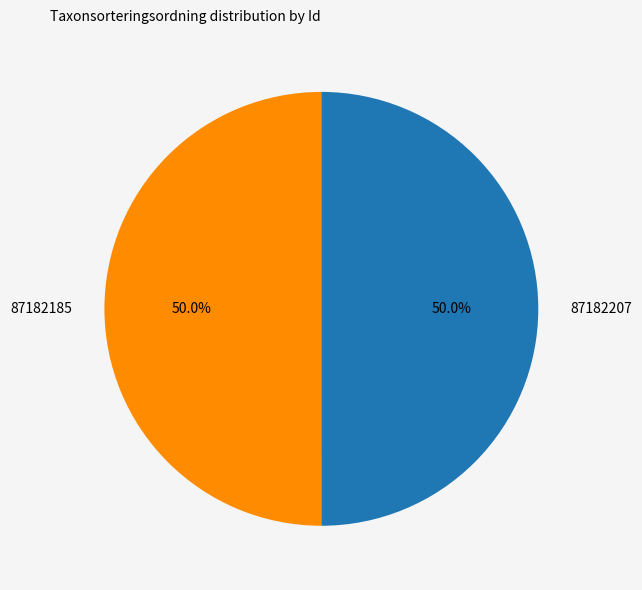

What is the total percentage of 87182185 and 87182207?

100.0%